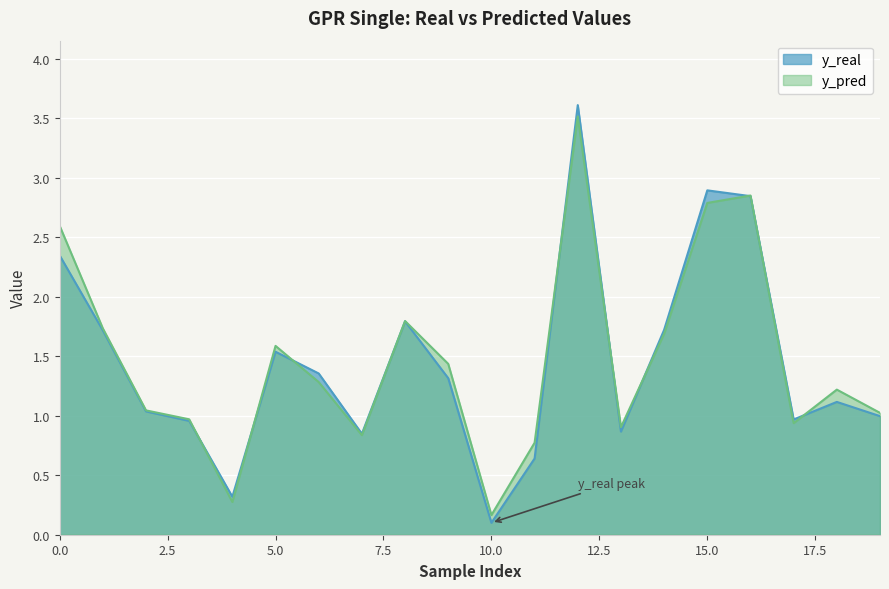

How many intersections are there between y_real and y_pred?

10